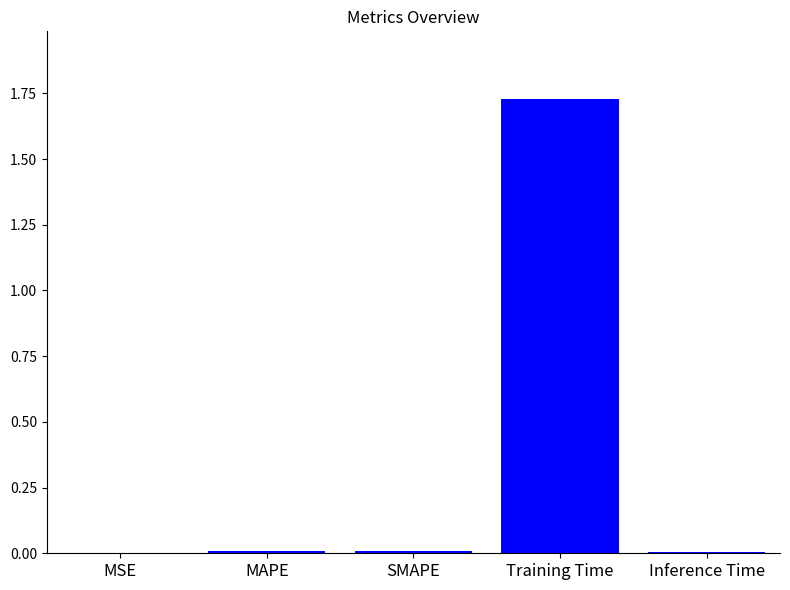

Which label corresponds to the largest value in the chart?

Training Time